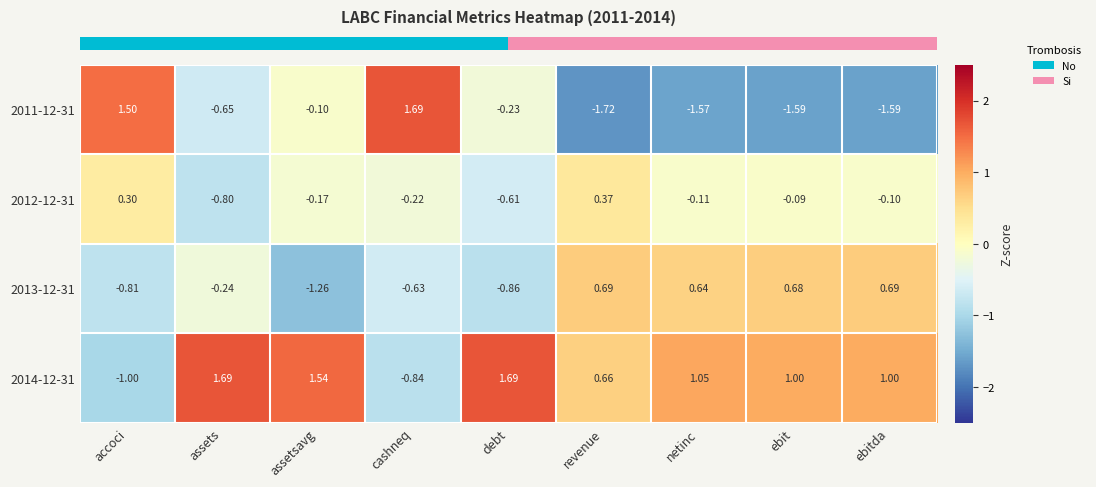

List the labels in order of 2012-12-31 value, smallest first.

assets, debt, cashneq, assetsavg, netinc, ebitda, ebit, accoci, revenue